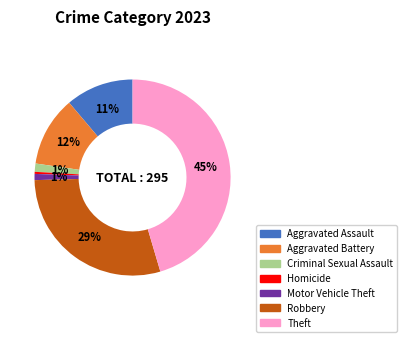

To the nearest percent, what is the difference between the largest and smallest slice percentages?

45%